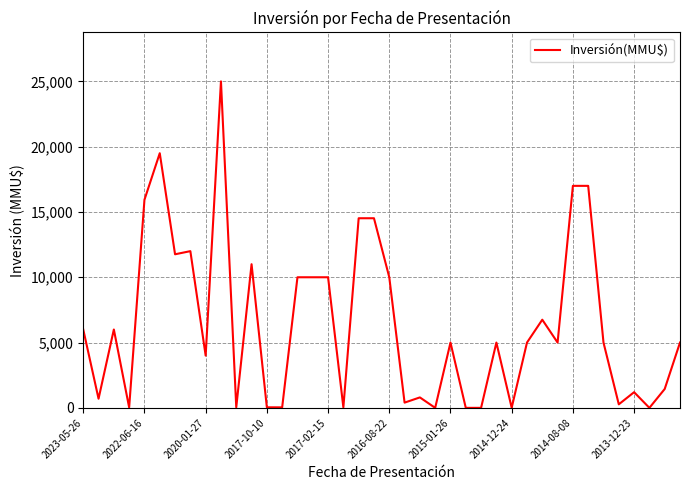

What is the difference between the maximum and minimum values?

25000